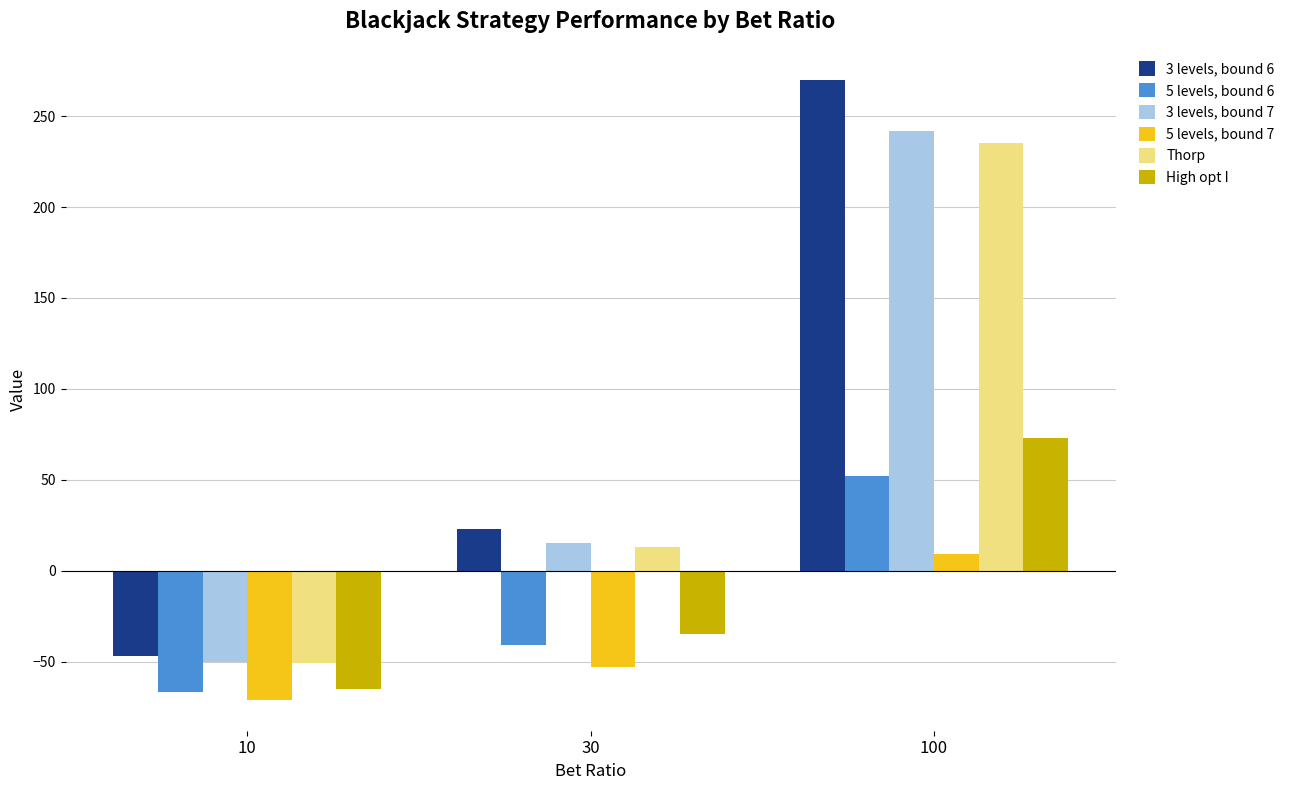

Reading left to right, what are all the values shown in this chart?

3 levels, bound 6: 10=-47	30=23	100=270
5 levels, bound 6: 10=-67	30=-41	100=52
3 levels, bound 7: 10=-50	30=15	100=242
5 levels, bound 7: 10=-71	30=-53	100=9
Thorp: 10=-51	30=13	100=235
High opt I: 10=-65	30=-35	100=73